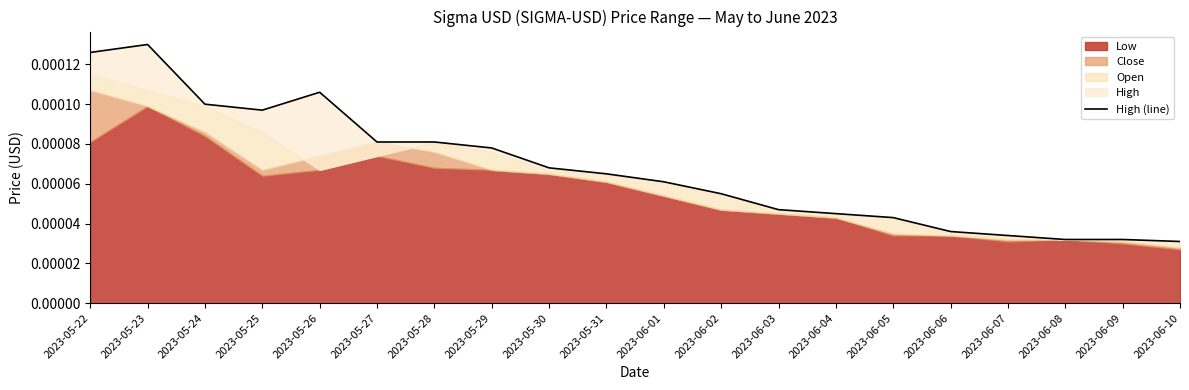

Which label corresponds to the smallest value in the chart?

2023-06-10